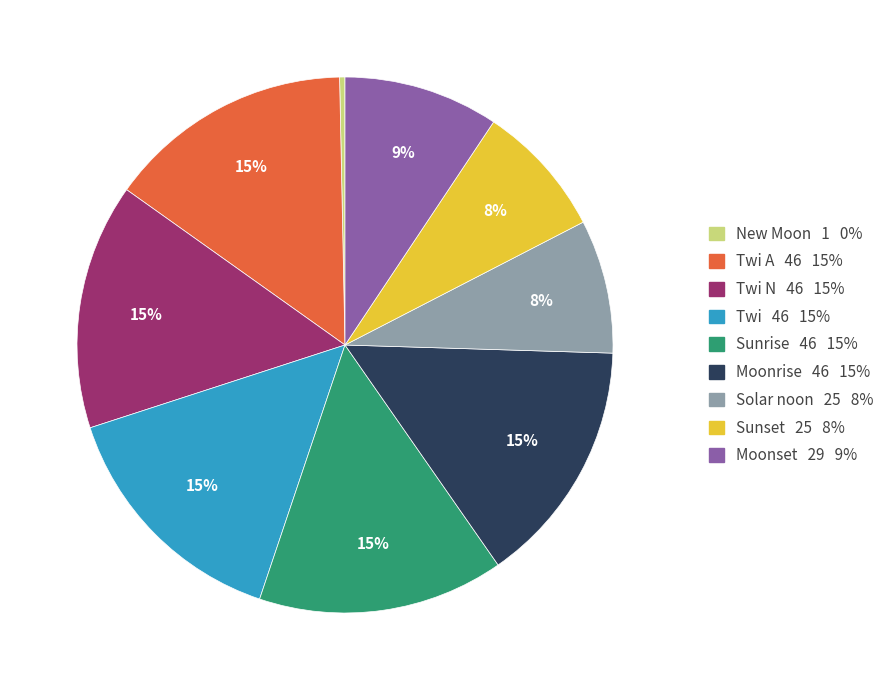

How many slices are in this pie chart?

9